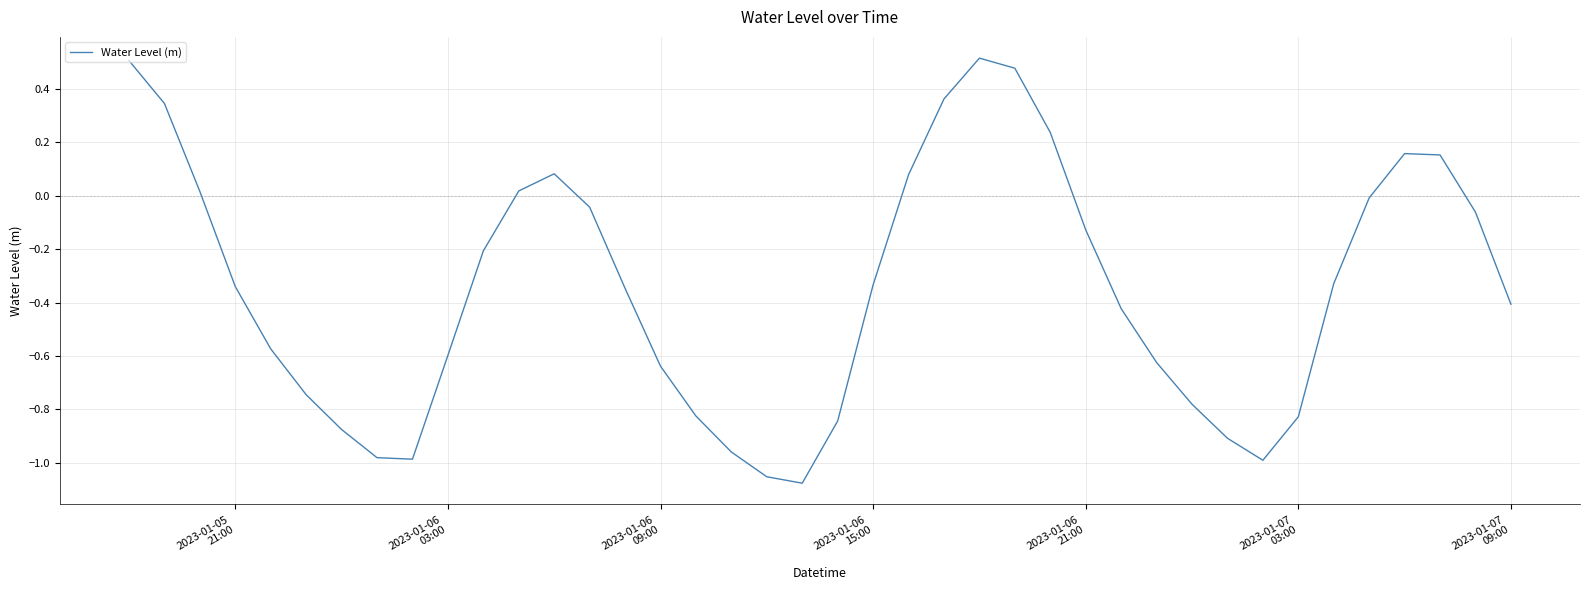

How many values are above zero?

12